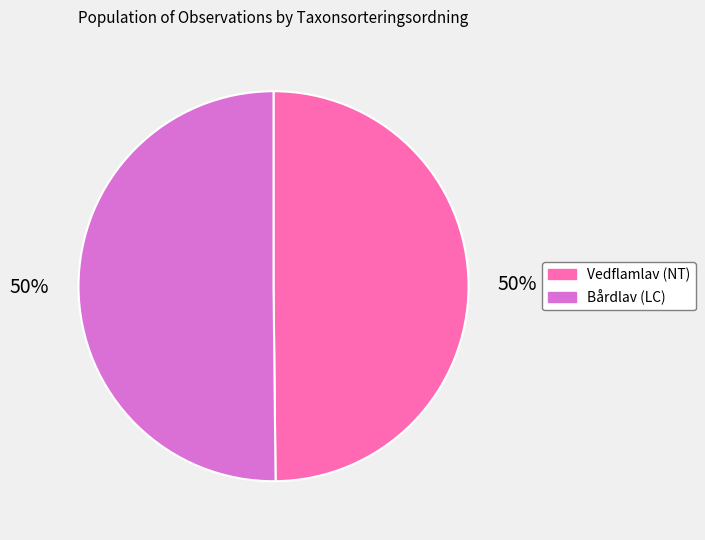

To the nearest percent, what is the average slice percentage?

50%